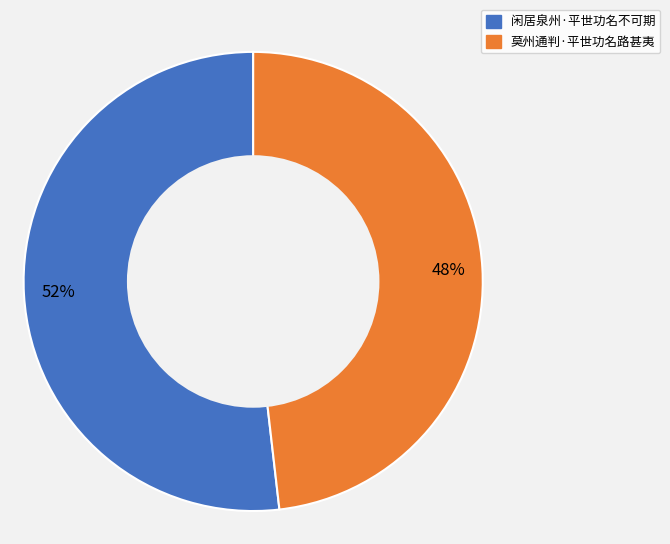

To the nearest percent, what portion does 闲居泉州·平世功名不可期 represent?

52%